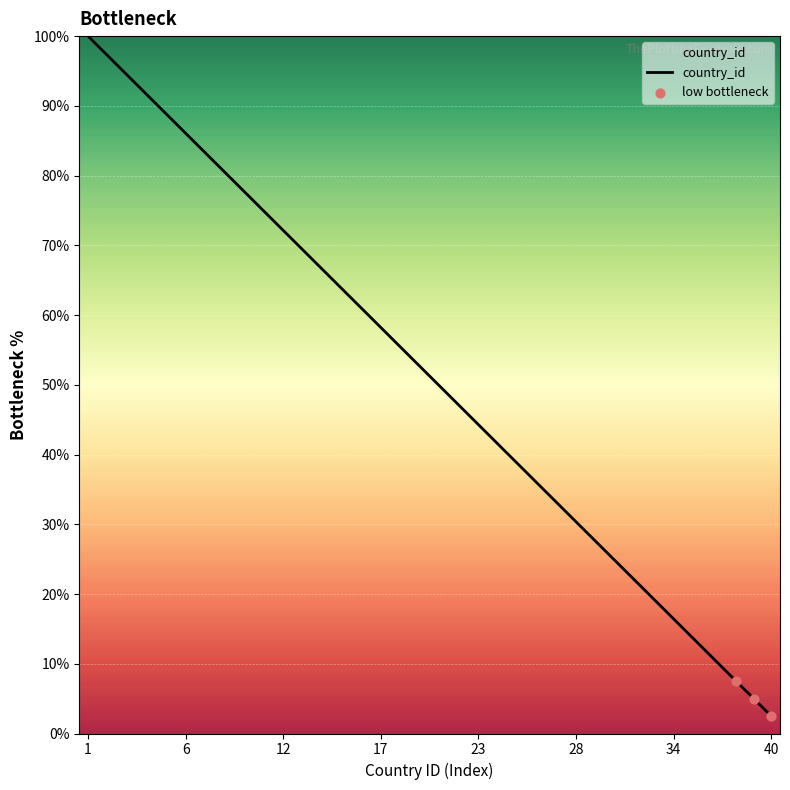

What is the difference between the maximum and minimum values?

97.5